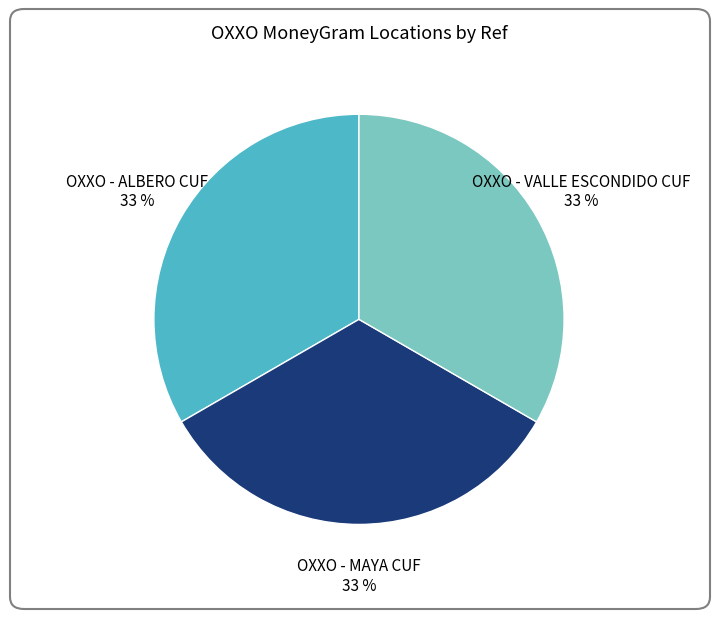

Does OXXO - VALLE ESCONDIDO CUF represent more than half of the total?

No